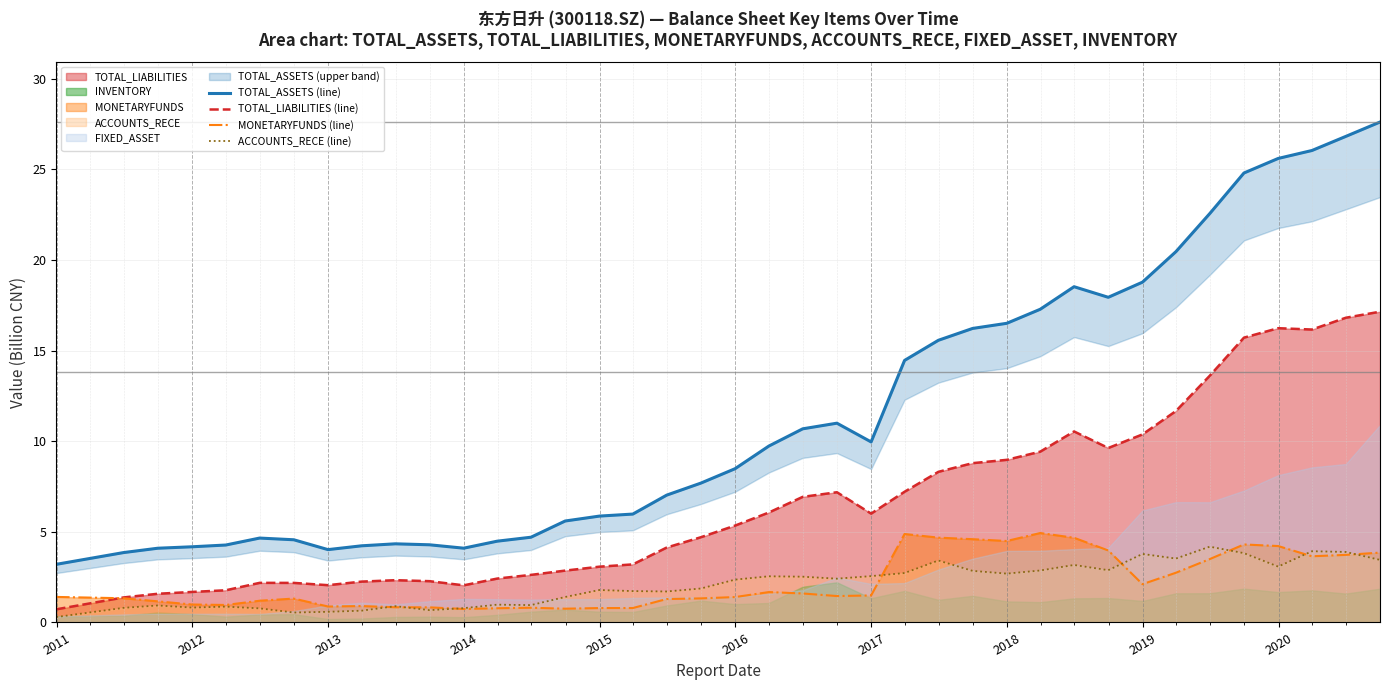

What is the highest value of the MONETARYFUNDS (line) series?

4.9